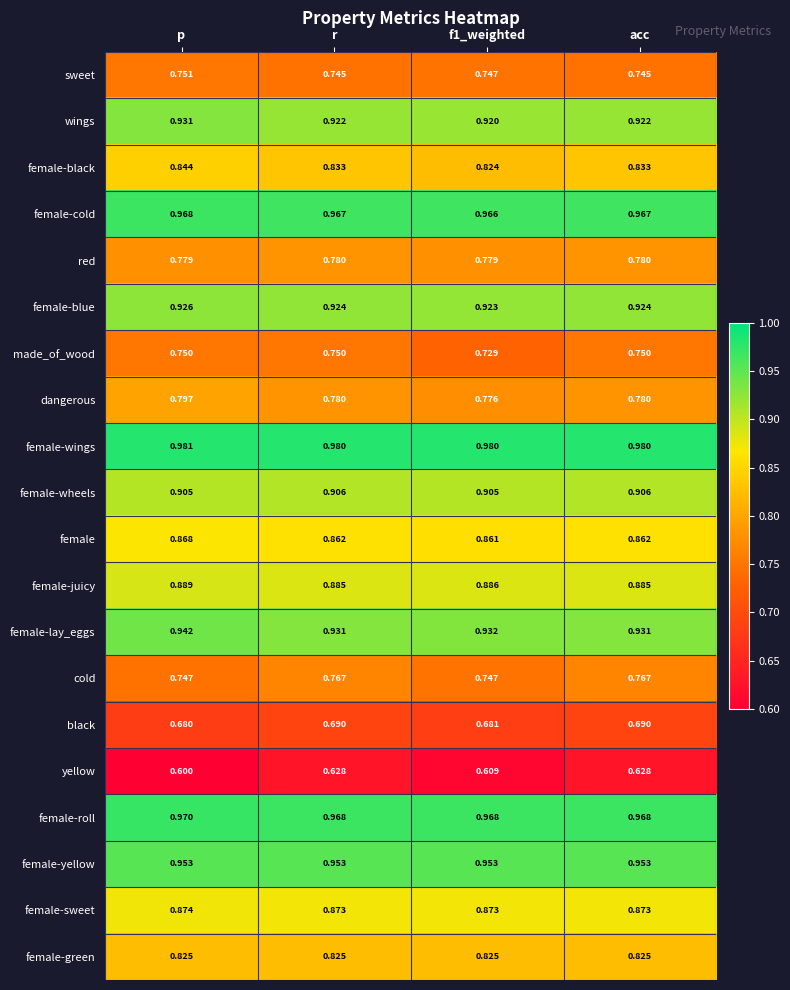

Which series has the largest total across all categories?

female-wings